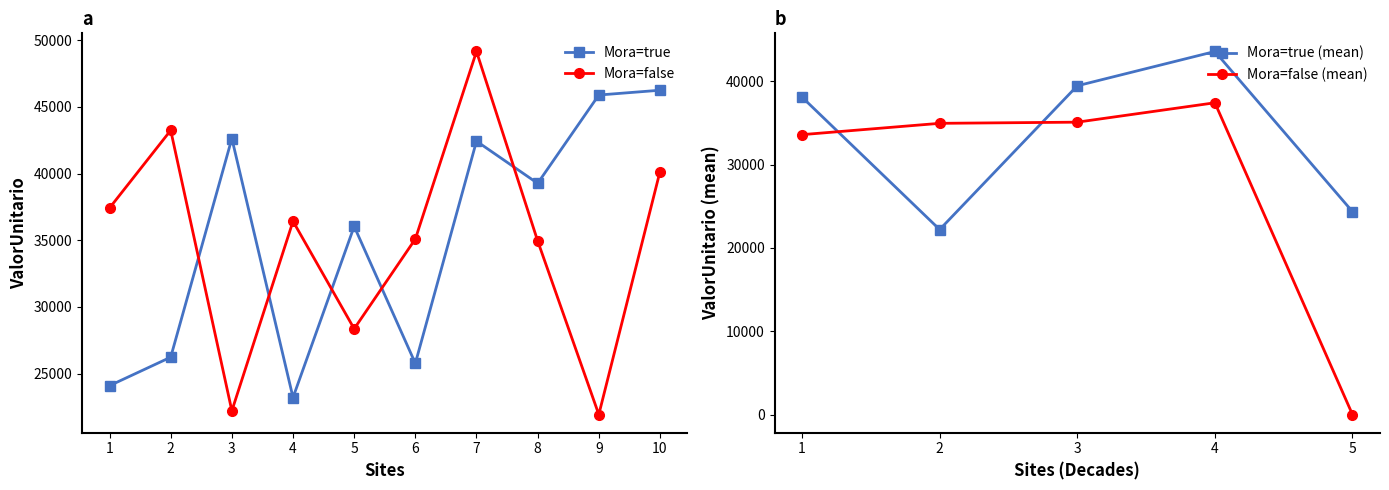

What is the value of the Mora=true point at the 1st from the left?

24094.5